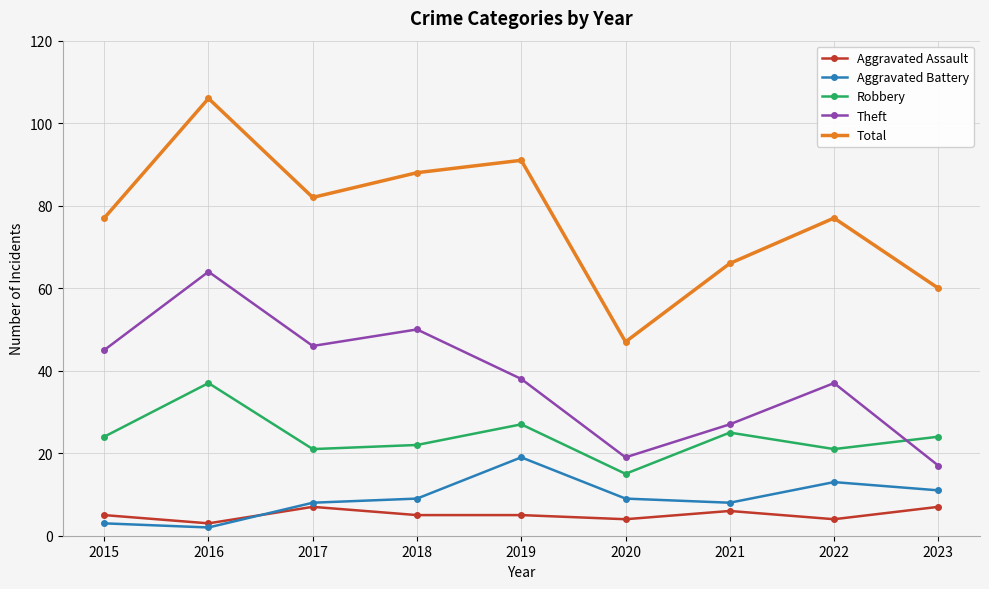

What is the difference between the second highest and second lowest values in the Robbery series?

6